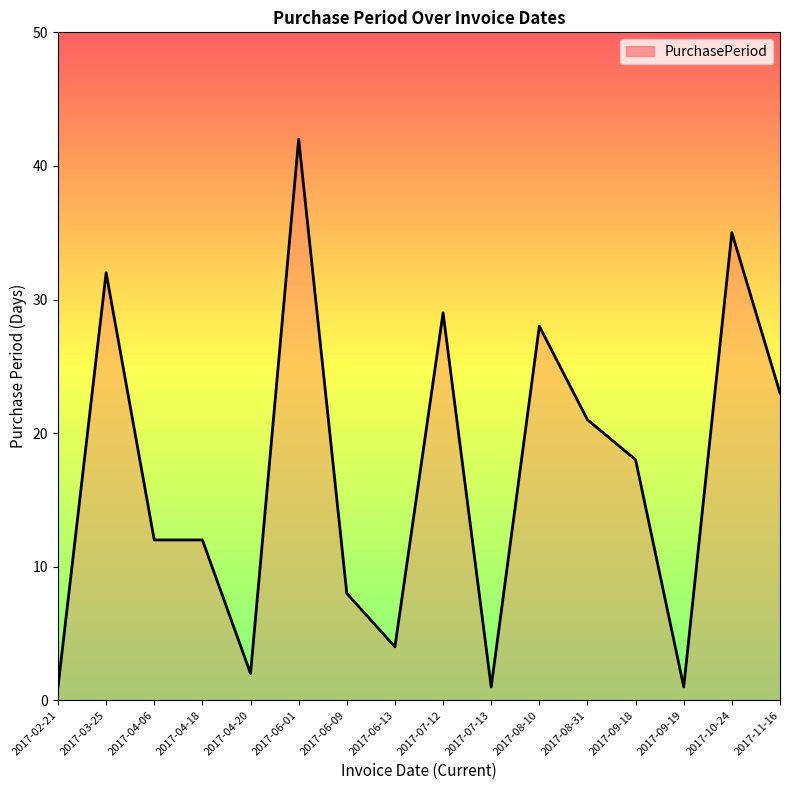

Reading right to left, extract all data points from this chart.

2017-11-16=23	2017-10-24=35	2017-09-19=1	2017-09-18=18	2017-08-31=21	2017-08-10=28	2017-07-13=1	2017-07-12=29	2017-06-13=4	2017-06-09=8	2017-06-01=42	2017-04-20=2	2017-04-18=12	2017-04-06=12	2017-03-25=32	2017-02-21=1